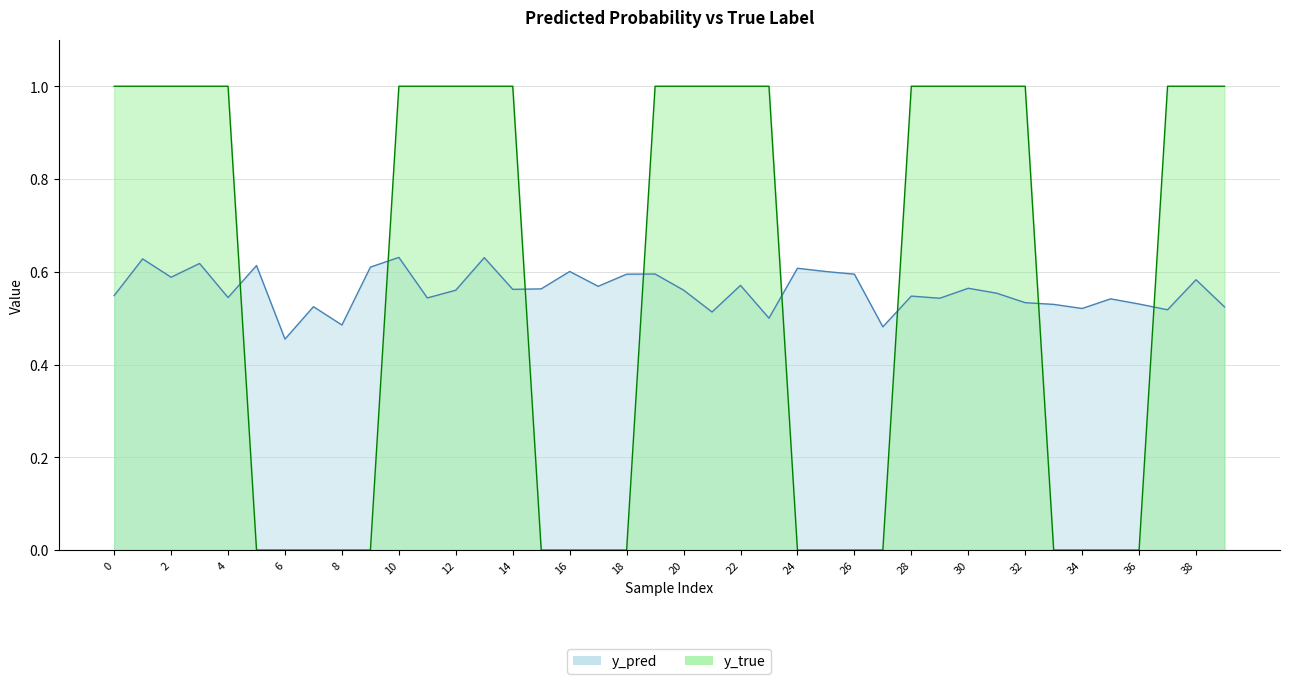

What is the value of the y_pred point at the 25th from the left?

0.6